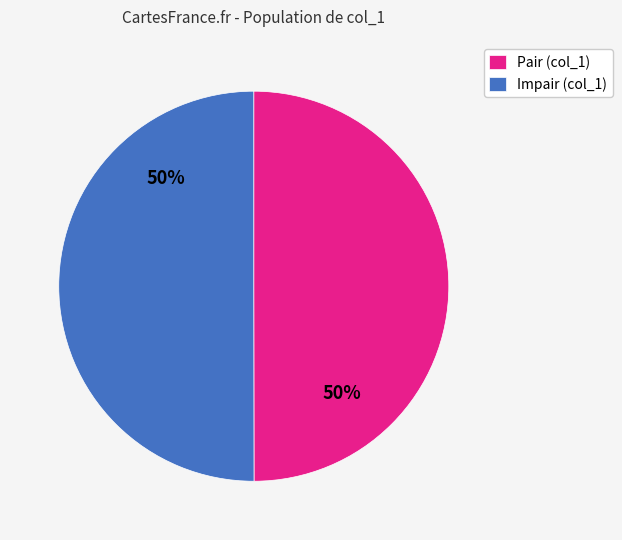

The Pair (col_1) slice represents 50% of the pie. True or false?

True